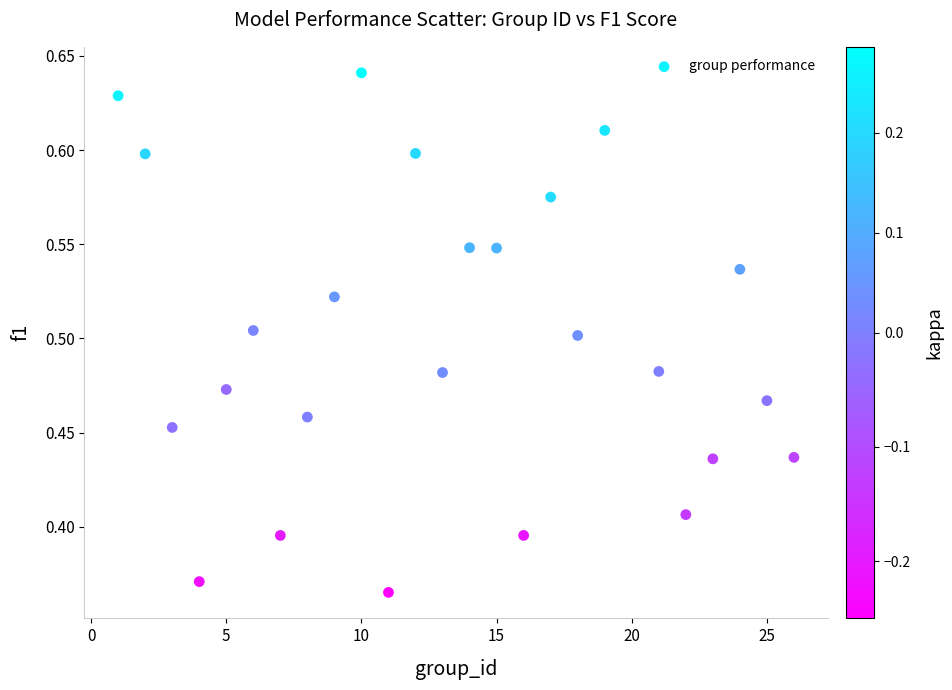

What is the range of Y values (max minus min)?

0.3